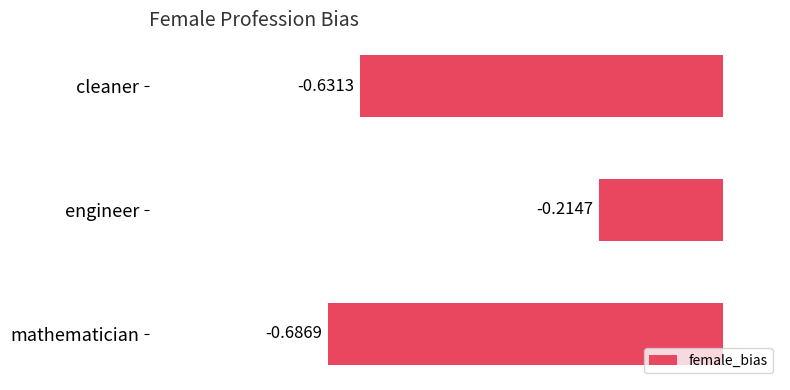

Where is the data nearest to the value 0?

engineer